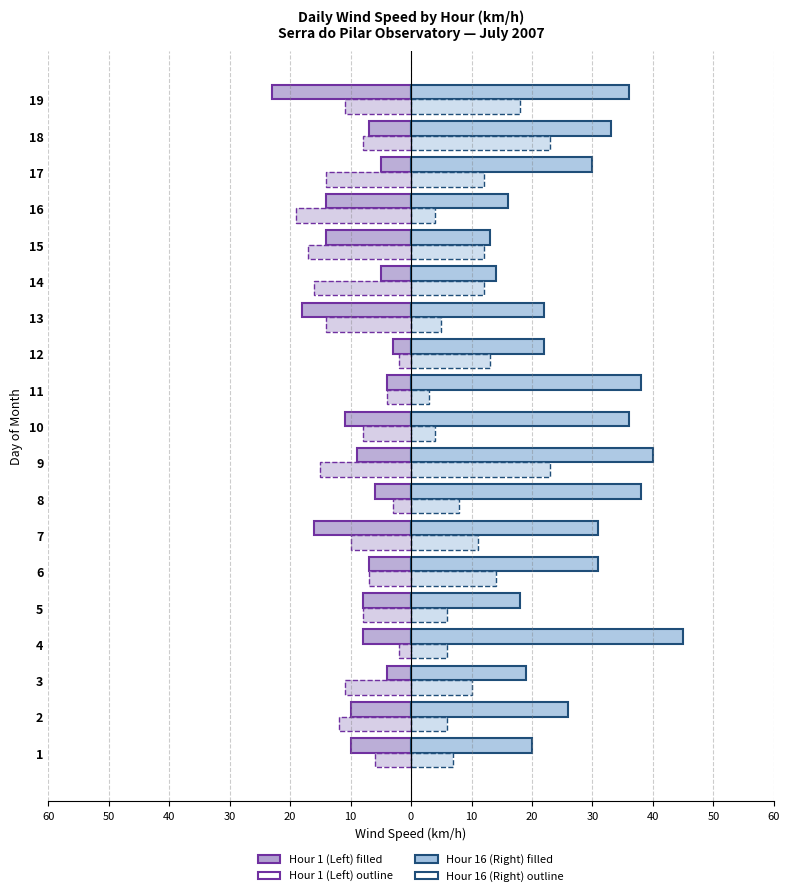

Reading left to right, extract all data points from this chart.

Hour 1 (Left): 1=-10	2=-10	3=-4	4=-8	5=-8	6=-7	7=-16	8=-6	9=-9	10=-11	11=-4	12=-3	13=-18	14=-5	15=-14	16=-14	17=-5	18=-7	19=-23
Hour 8 (Left): 1=-6	2=-12	3=-11	4=-2	5=-8	6=-7	7=-10	8=-3	9=-15	10=-8	11=-4	12=-2	13=-14	14=-16	15=-17	16=-19	17=-14	18=-8	19=-11
Hour 16 (Right): 1=20	2=26	3=19	4=45	5=18	6=31	7=31	8=38	9=40	10=36	11=38	12=22	13=22	14=14	15=13	16=16	17=30	18=33	19=36
Hour 24 (Right): 1=7	2=6	3=10	4=6	5=6	6=14	7=11	8=8	9=23	10=4	11=3	12=13	13=5	14=12	15=12	16=4	17=12	18=23	19=18